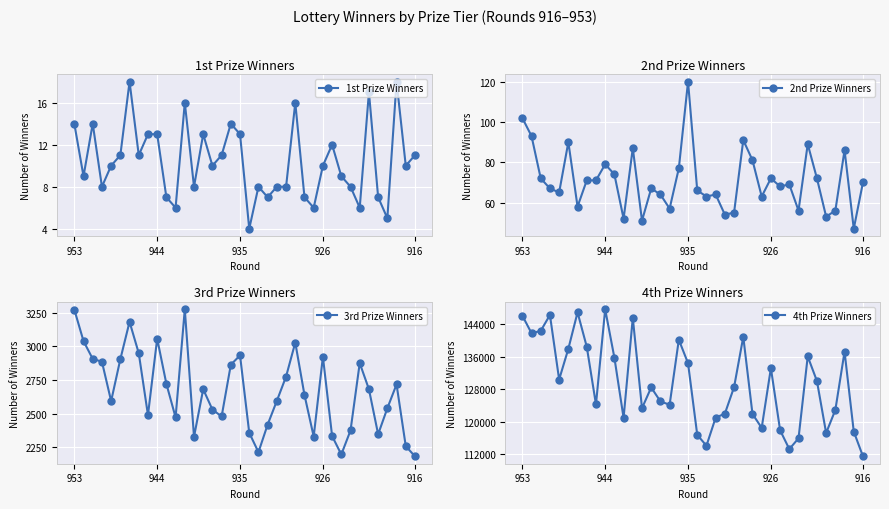

How many lines are shown in the chart?

4